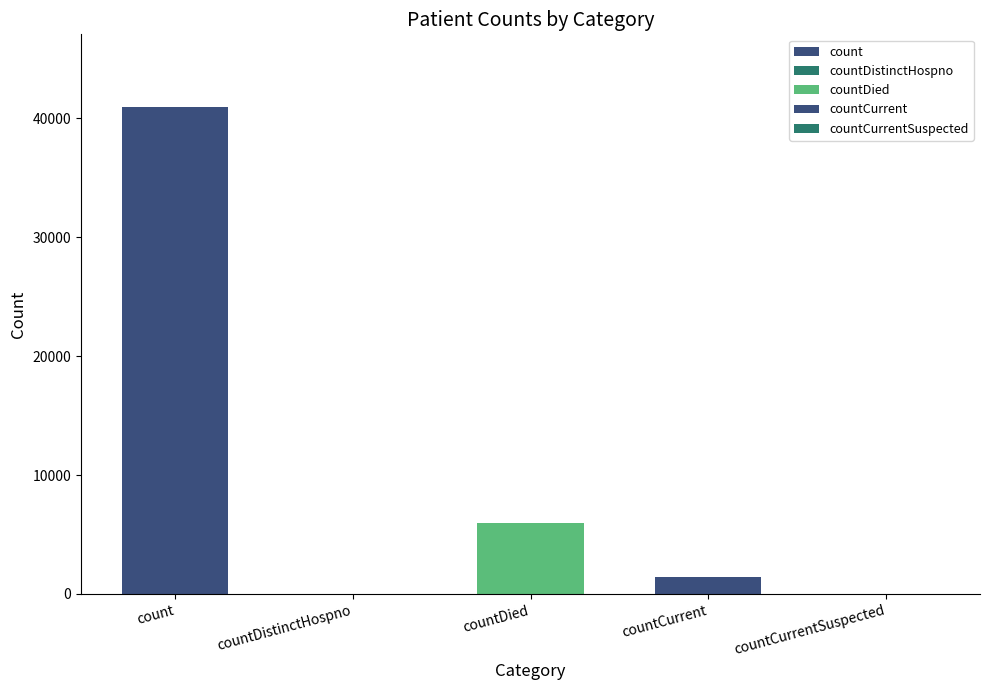

What is the sum of all values?

48368